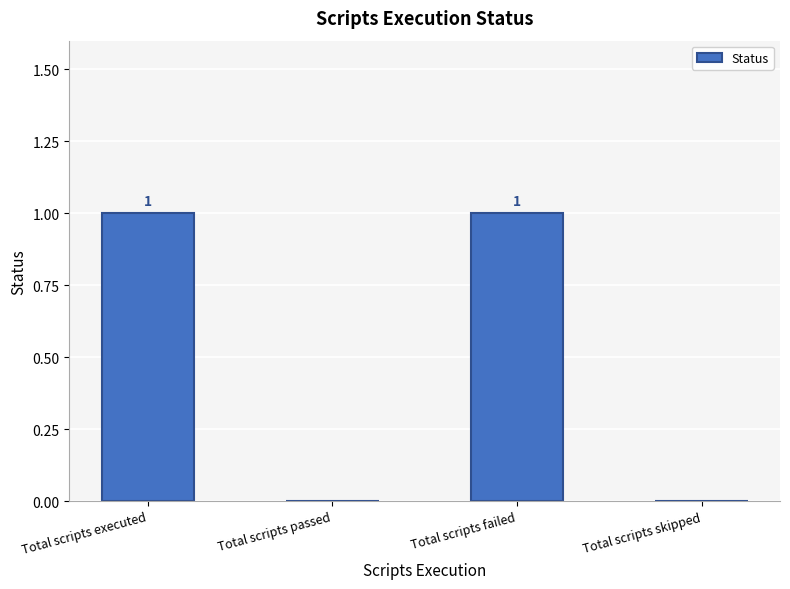

Reading left to right, transcribe all the data shown in this chart.

Total scripts executed=1	Total scripts passed=0	Total scripts failed=1	Total scripts skipped=0